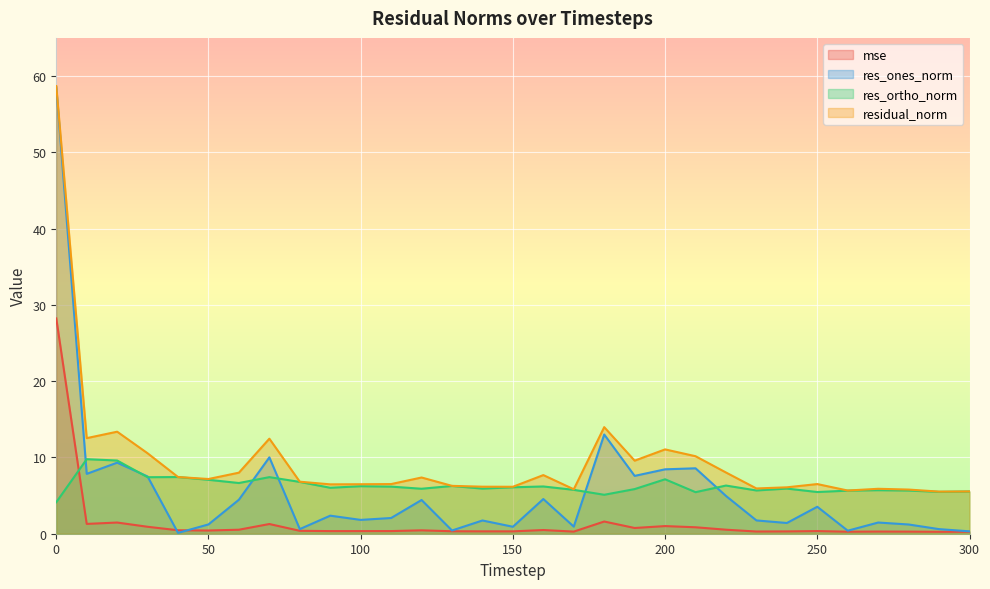

What is the difference between the maximum and minimum values in the residual_norm series?

53.2